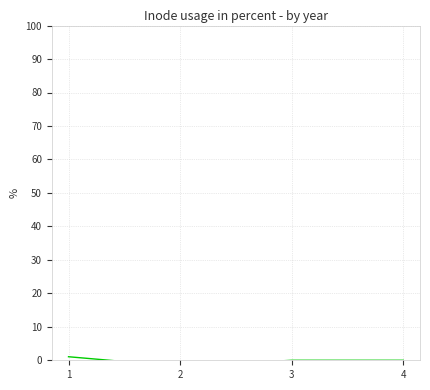

Rank the categories by value from lowest to highest.

2, 3, 4, 1